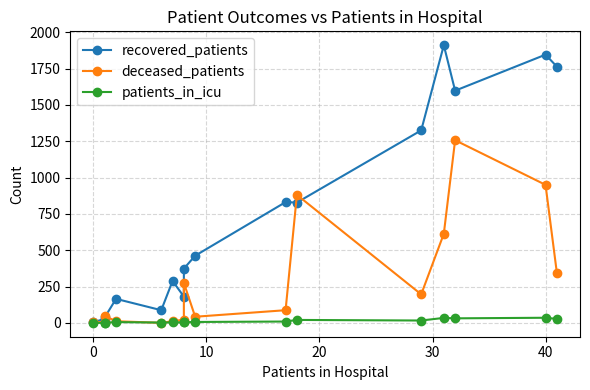

What is the average value of the deceased_patients series?

297